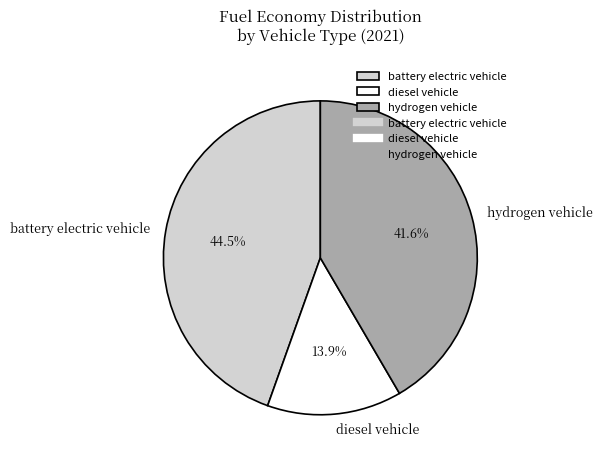

Count the number of slices in the pie.

3